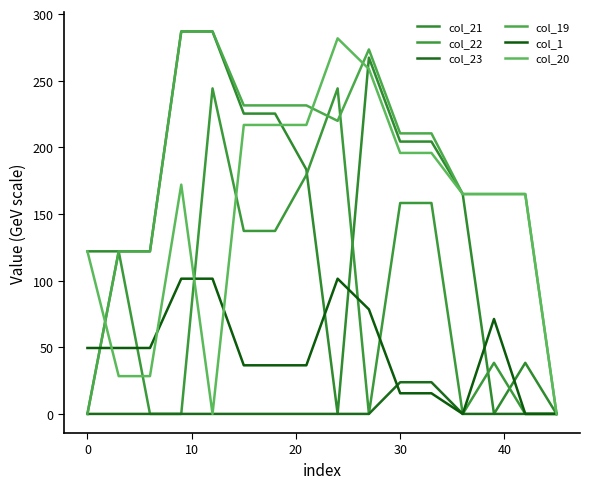

Does the chart have visible grid lines?

No